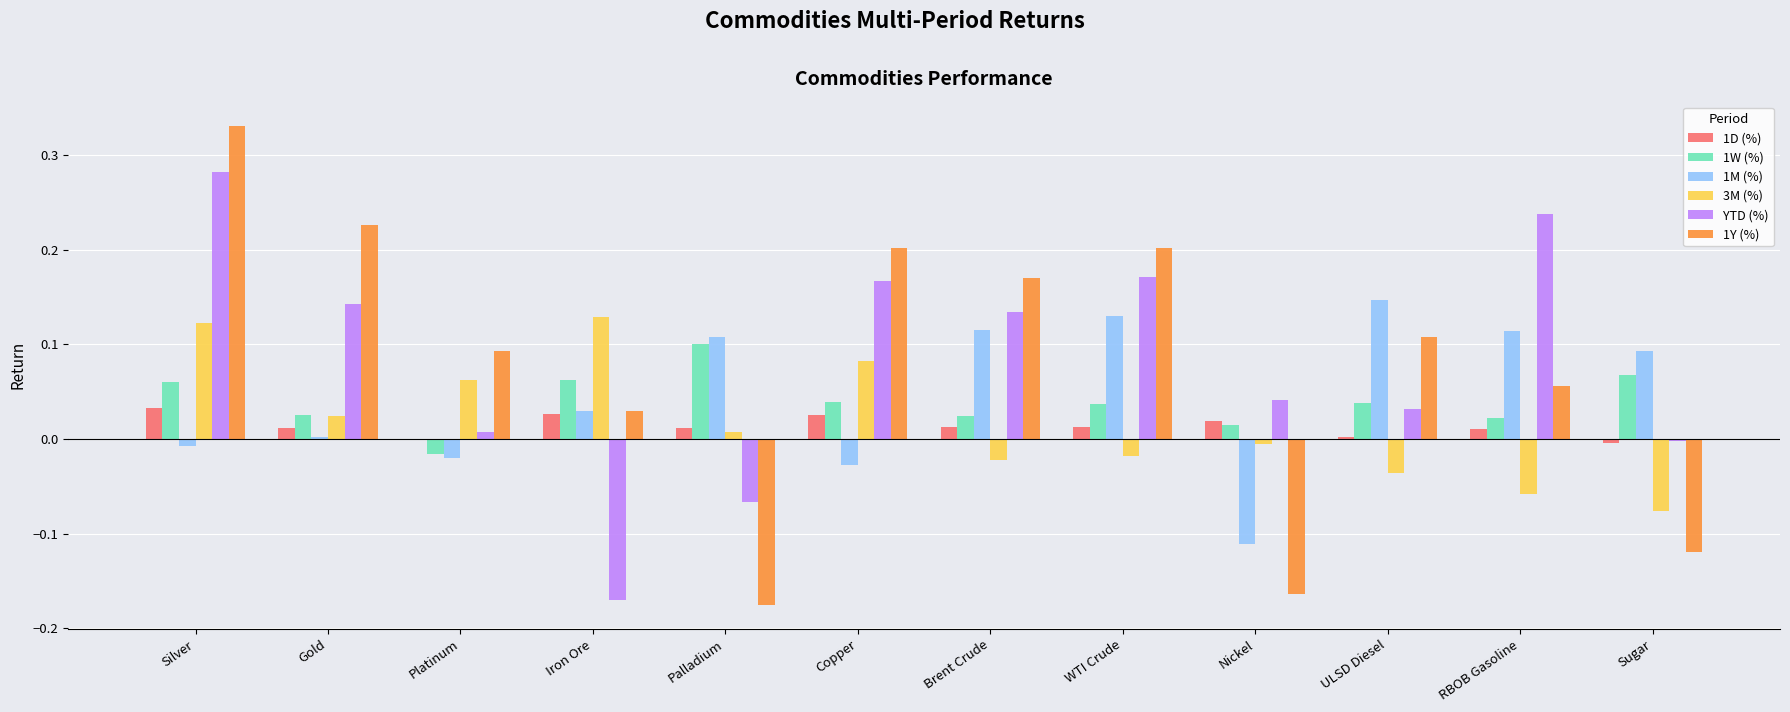

The 3M (%) series shows 0.1 at Iron Ore. True or false?

True